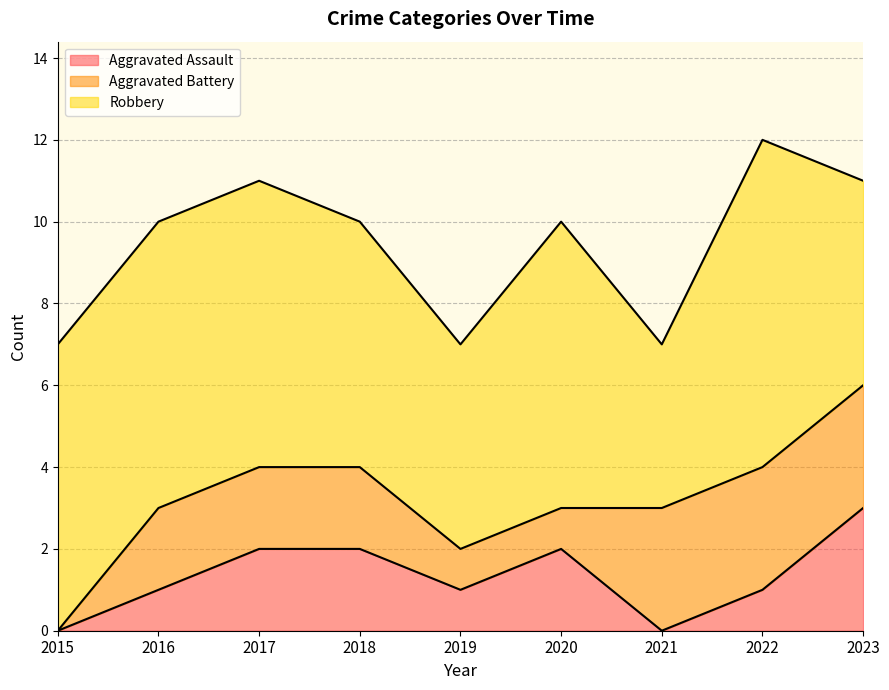

Does the chart display data point markers on the line(s)?

No